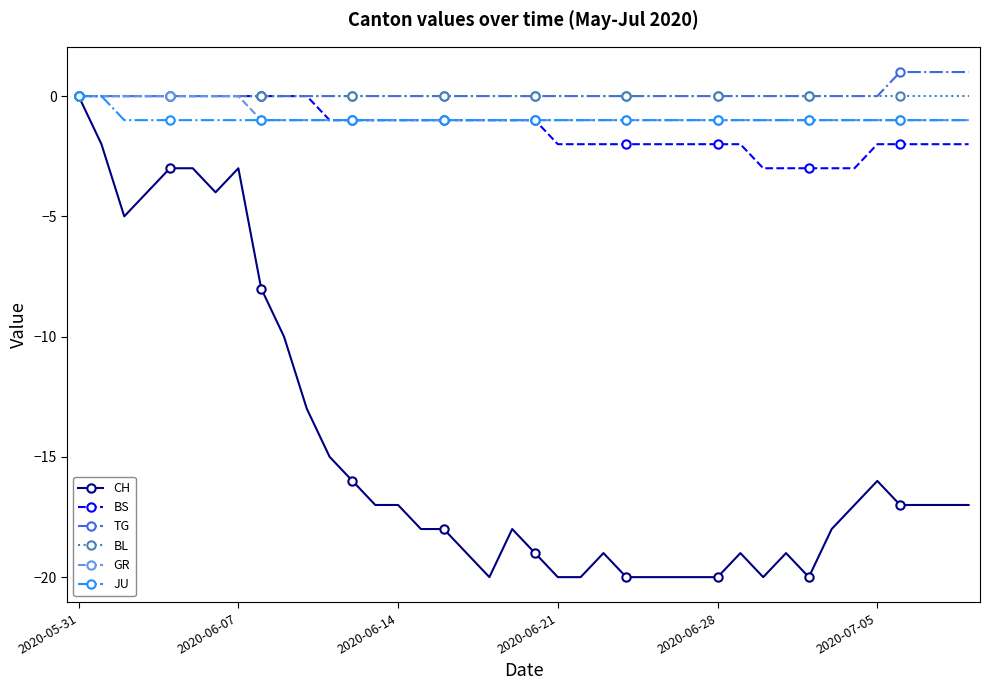

Which series has the largest range (max minus min)?

CH